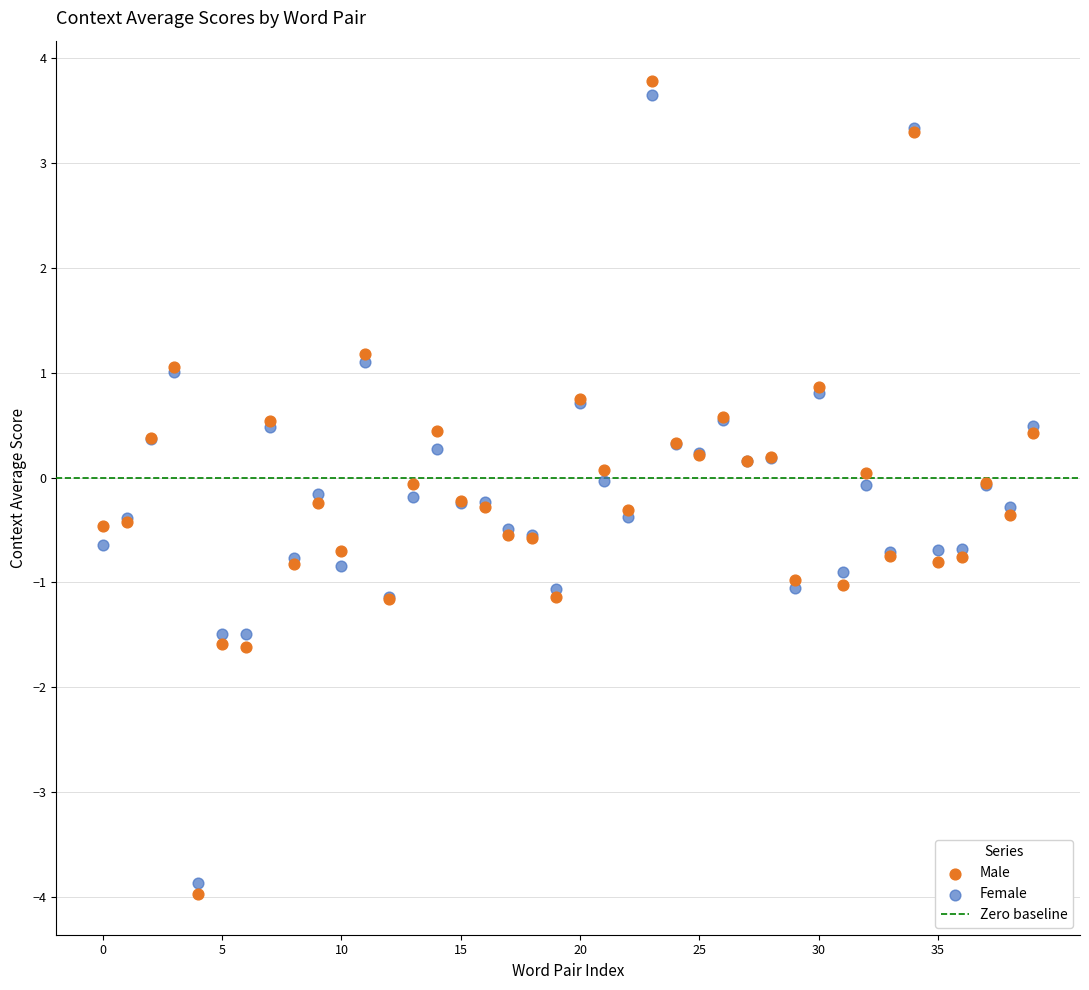

Which series has the largest Y range (max minus min)?

Male